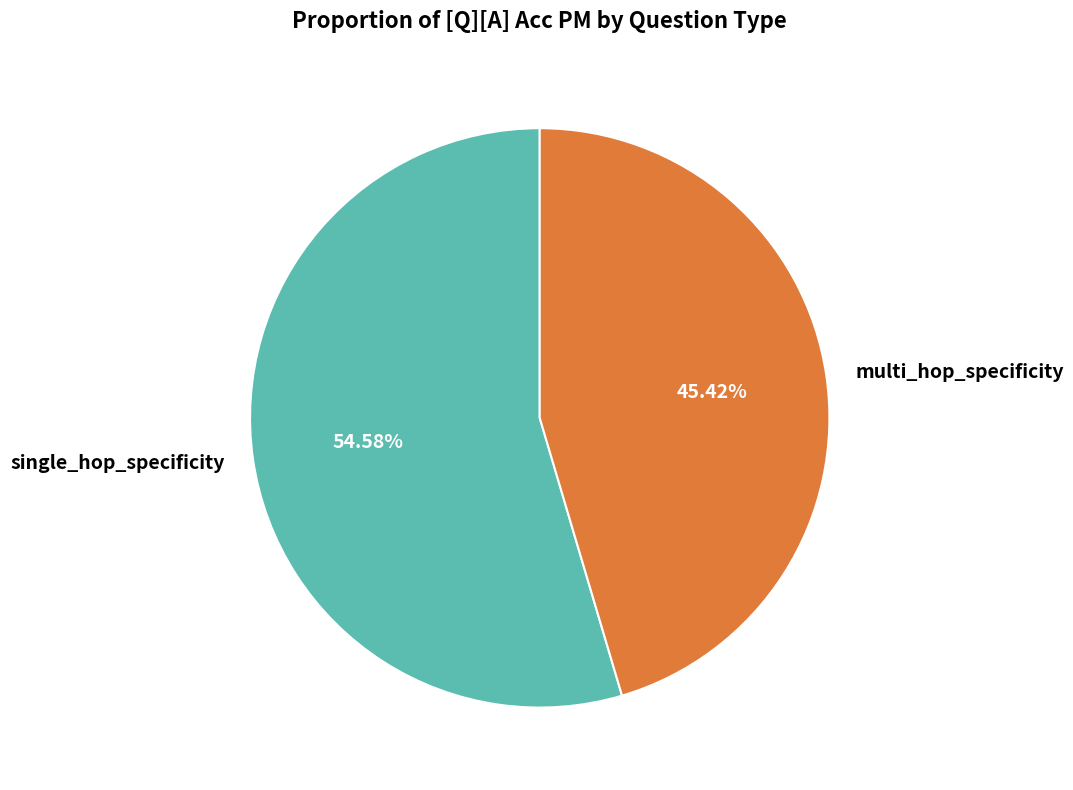

Rank the categories by value from highest to lowest.

single_hop_specificity, multi_hop_specificity